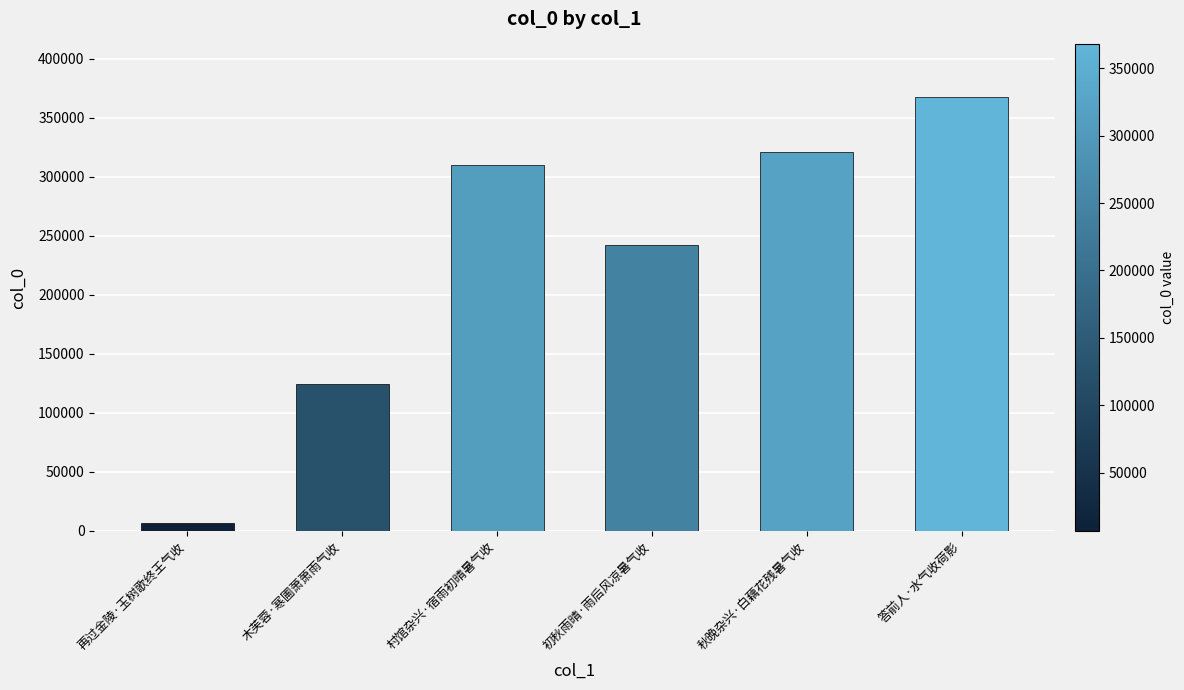

Which has a higher value, 木芙蓉·寒圃萧萧雨气收 or 村馆杂兴·宿雨初晴暑气收?

村馆杂兴·宿雨初晴暑气收